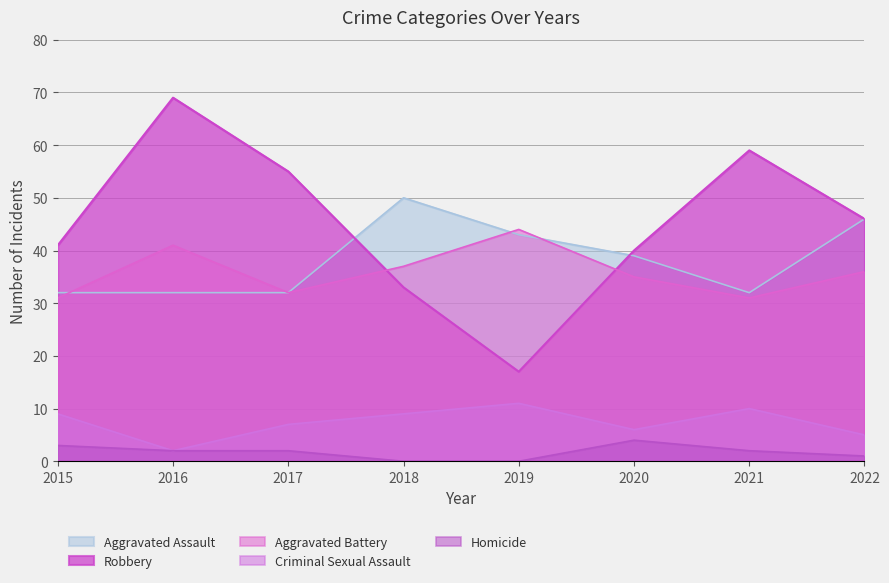

After their last crossing, which series has the higher values: Robbery or Aggravated Battery?

Robbery